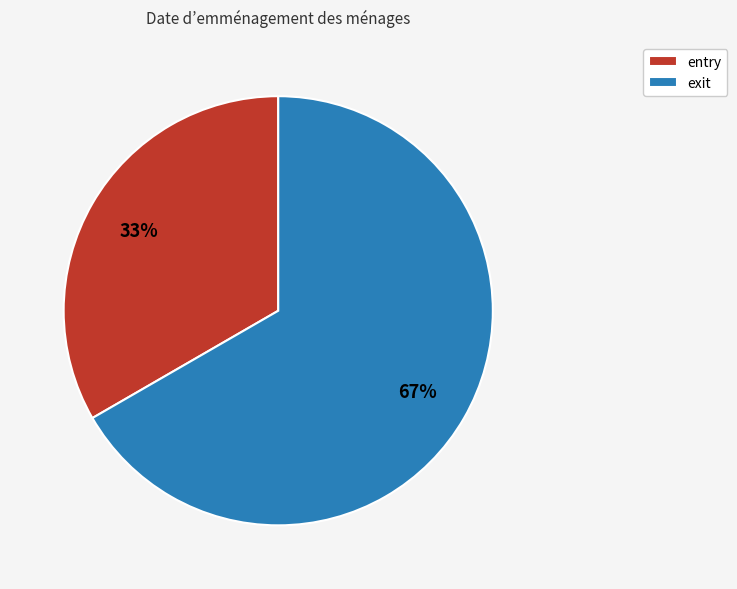

Does any single category account for the majority?

Yes